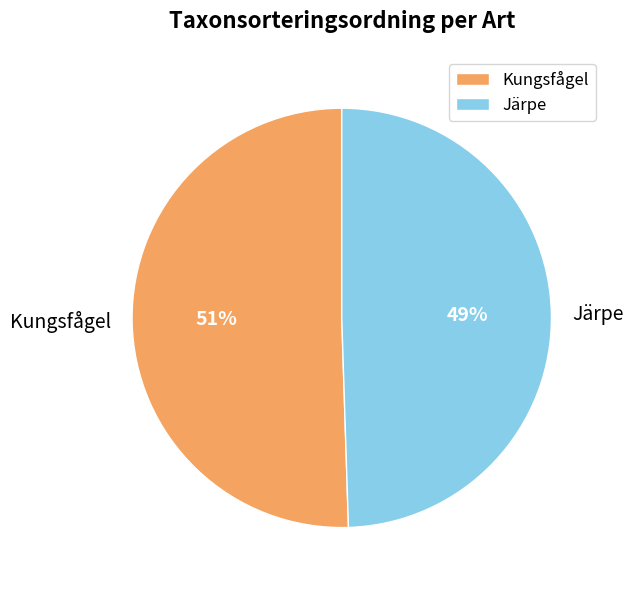

Combined, do Järpe and Kungsfågel account for over 50%?

Yes